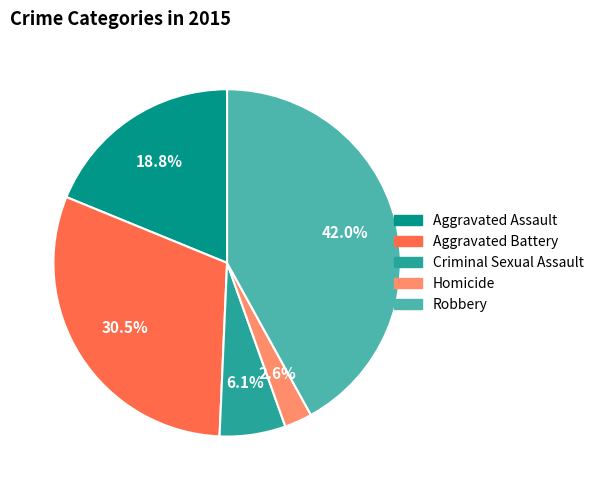

Is there any slice that represents more than half of the pie?

No